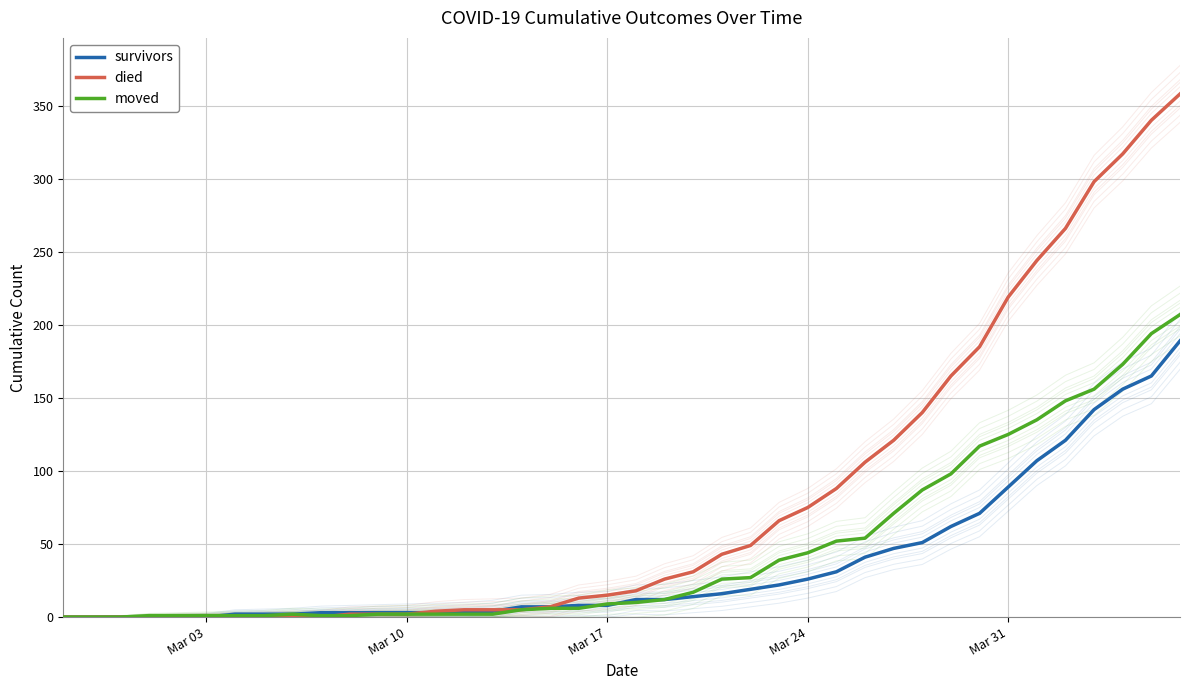

True or false: died has a value of 18 at 23.

False